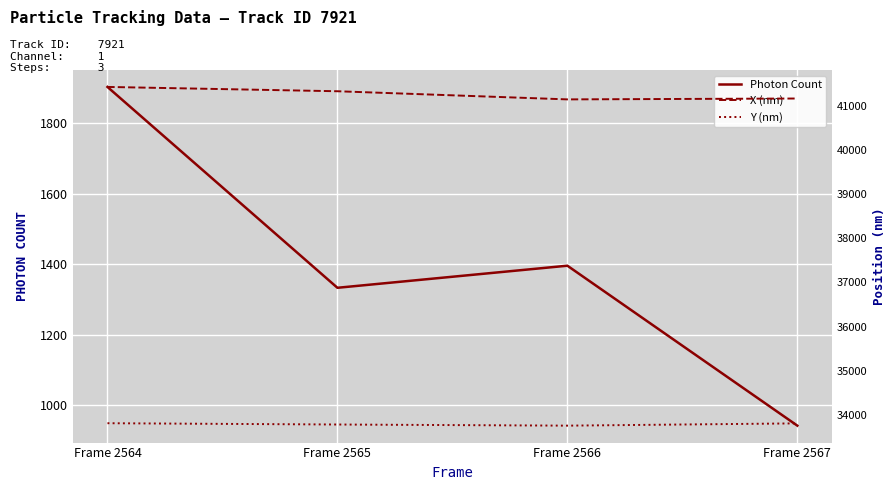

What is the difference between the highest and lowest values at Frame 2564?

39521.0